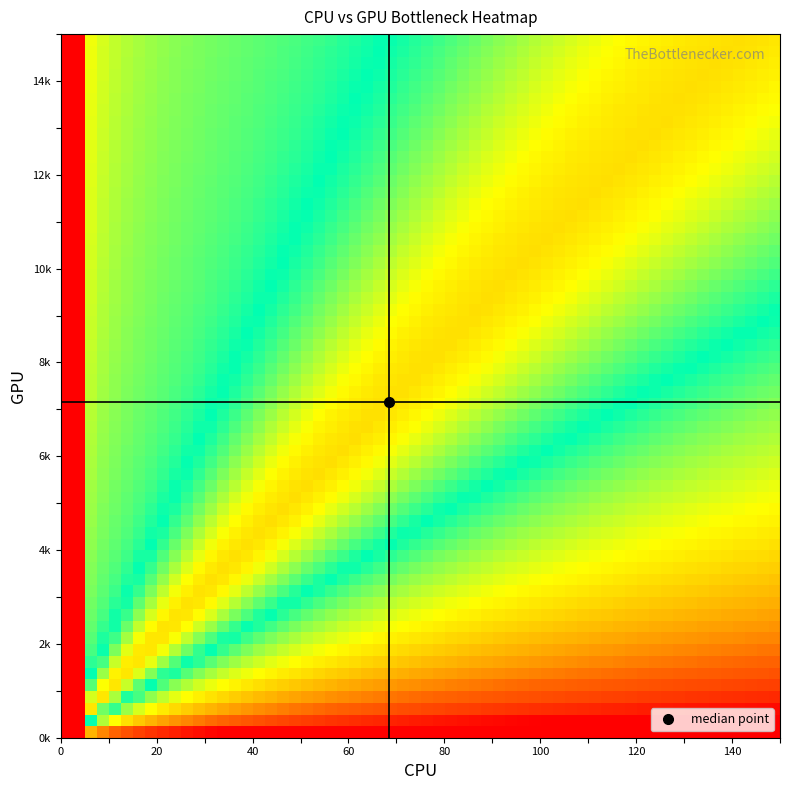

Reading left to right, list all the values displayed in this chart.

col_1: 0=35	1=67	2=101	3=79	4=91	5=57	6=72	7=62	8=68	9=55	10=109	11=67	12=55	13=70	14=60	15=86	16=89	17=69	18=71	19=52	20=96	21=87	22=78	23=39	24=132	25=66	26=58	27=92	28=47	29=44
col_2: 0=2485	1=6919	2=8541	3=7604	4=9246	5=5226	6=8154	7=6435	8=6577	9=5116	10=10174	11=7939	12=6000	13=6712	14=6891	15=9194	16=7893	17=7390	18=5652	19=4468	20=8342	21=8202	22=7946	23=3169	24=12699	25=8261	26=5731	27=8272	28=3910	29=2464